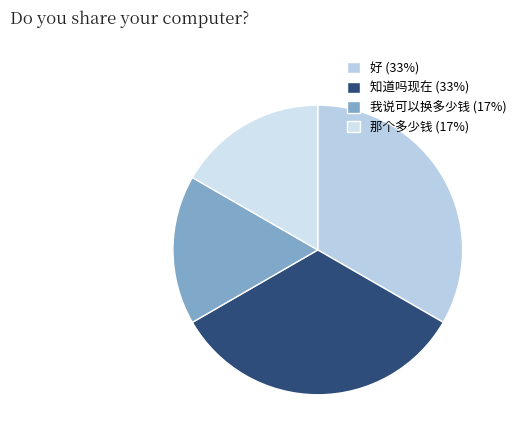

How many segments does this pie chart have?

4